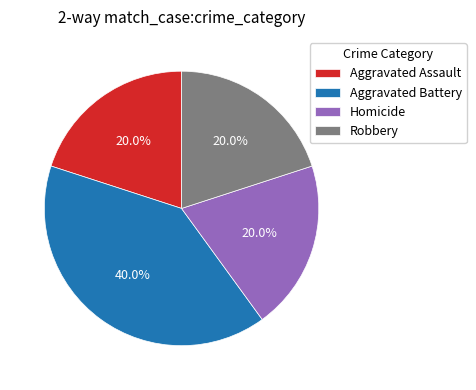

Count the number of slices in the pie.

4